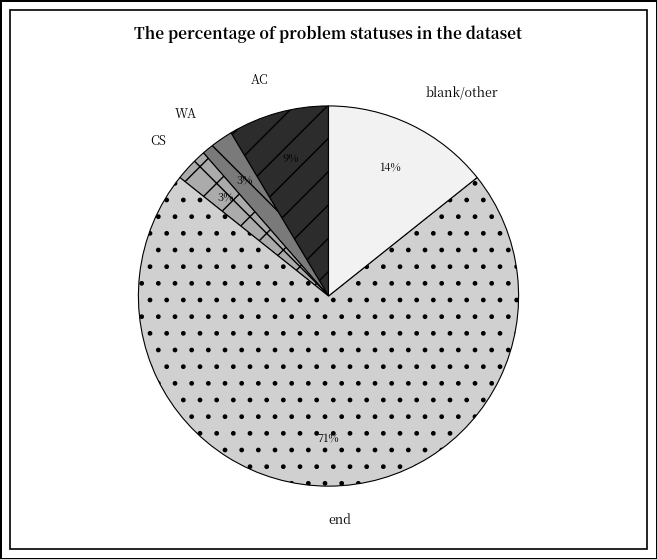

Is the sum of WA and AC greater than half?

No